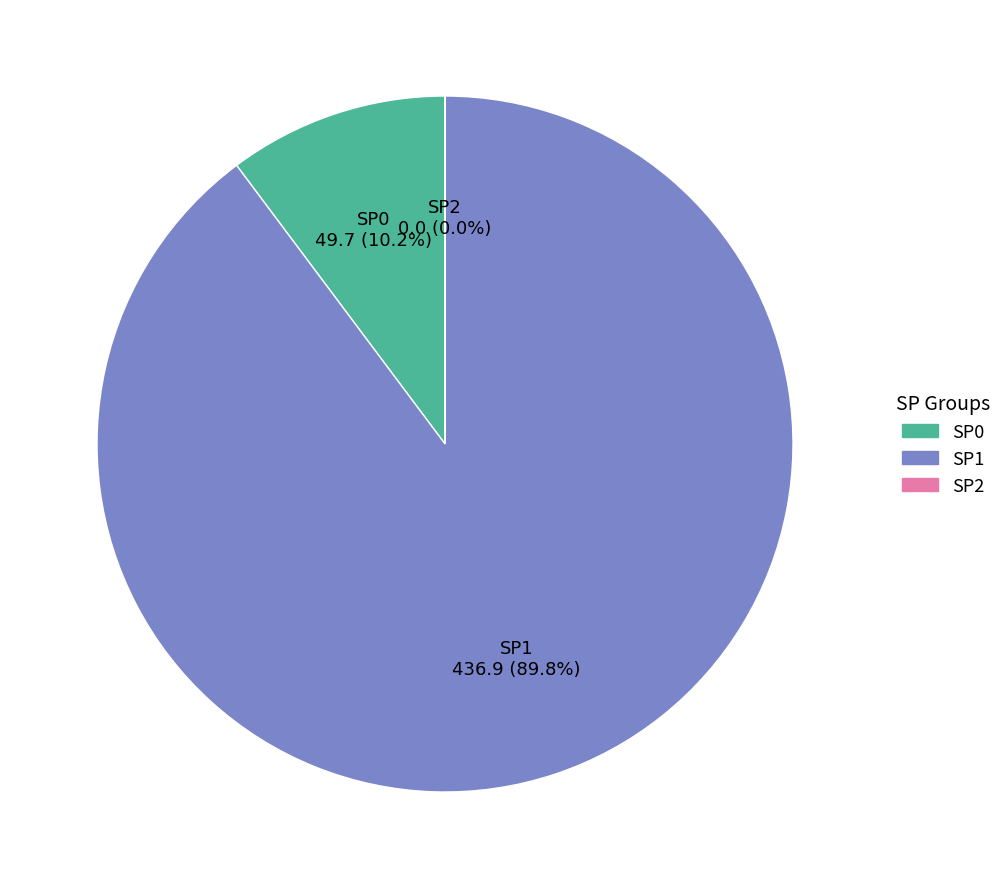

Between SP0 and SP1, which is larger?

SP1